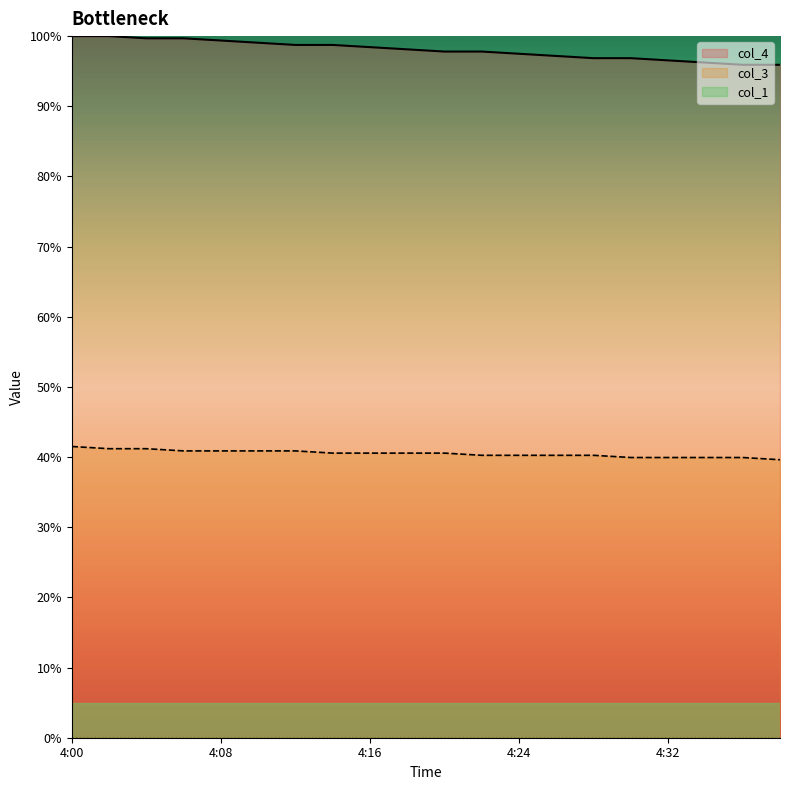

What is the value of the col_4 point at the 7th from the left?

98.7